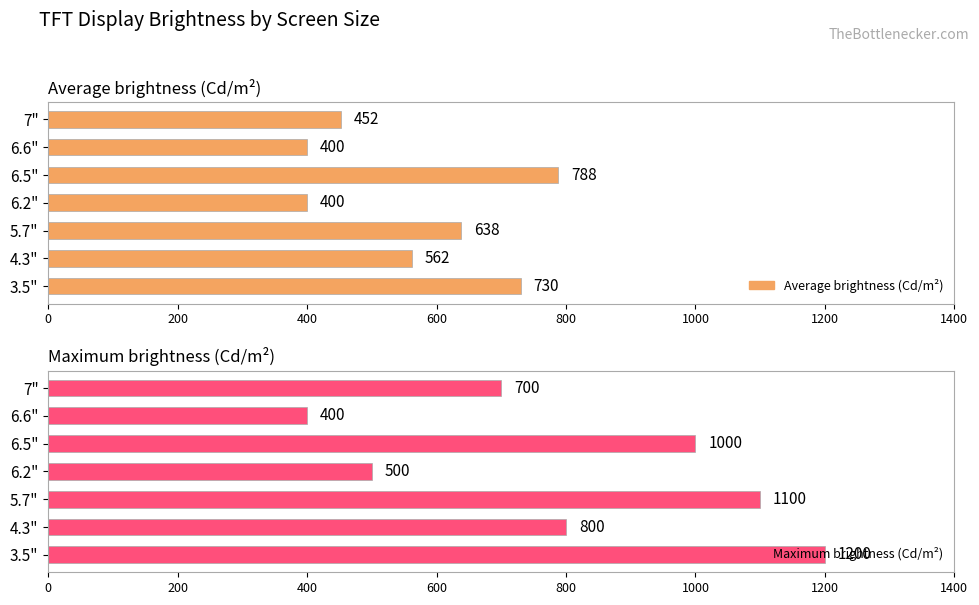

True or false: Maximum brightness (Cd/m²) has a value of 1249 at 4.3".

False